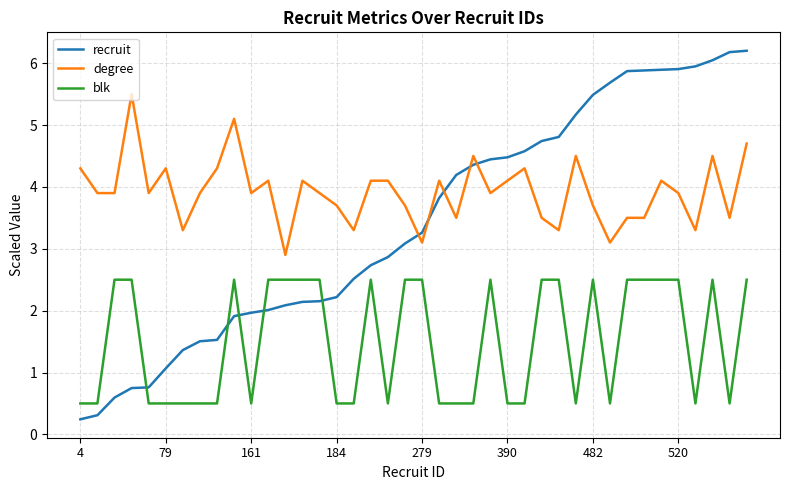

List the series in order of their overall mean, lowest first.

blk, recruit, degree